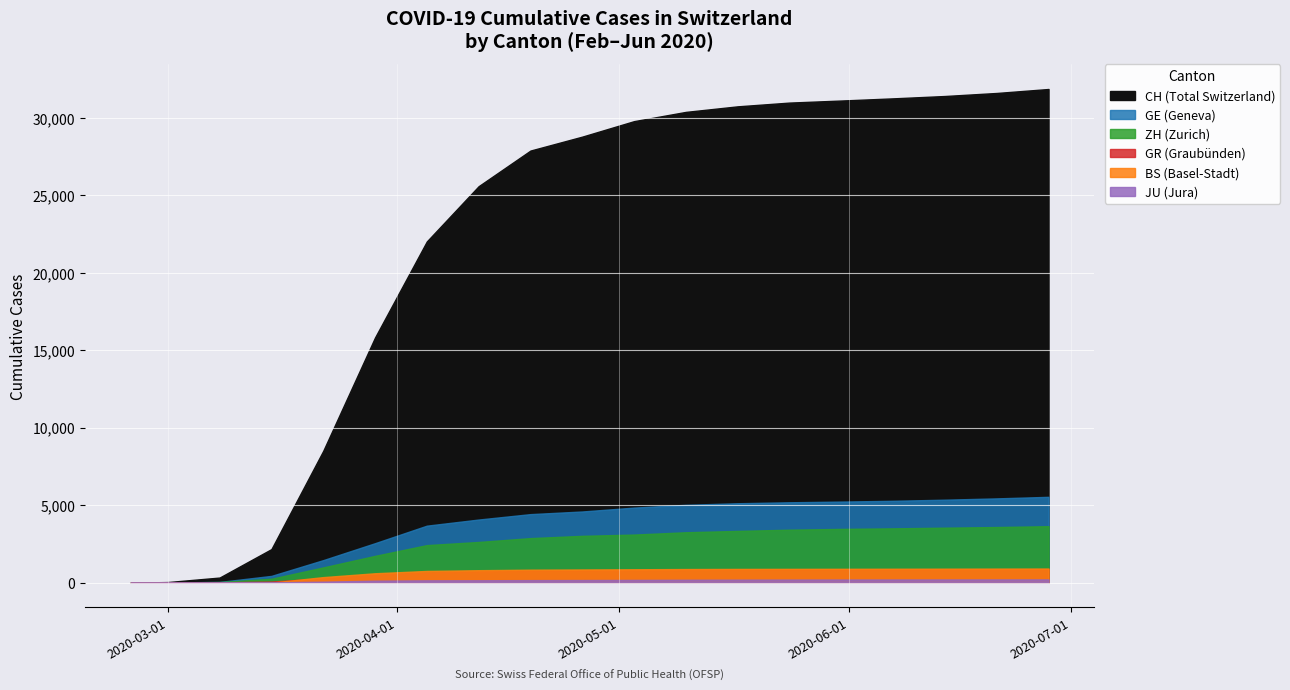

How many categories are shown in the chart?

19